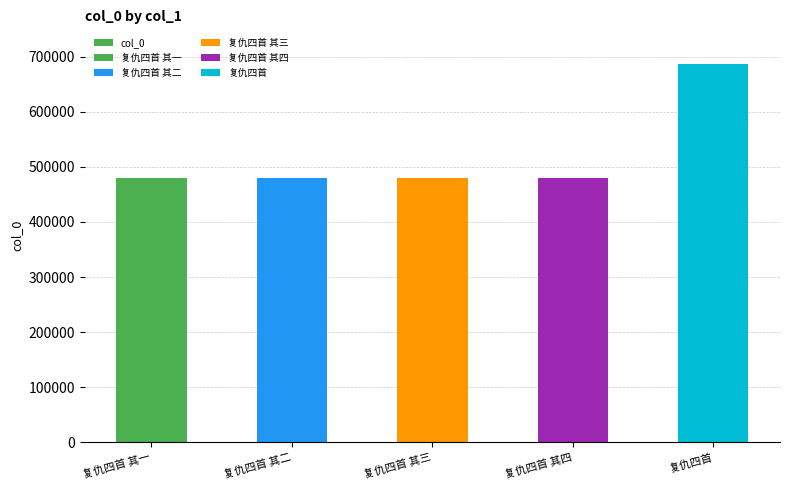

What is the change in value from 复仇四首 其一 to 复仇四首?

+206328